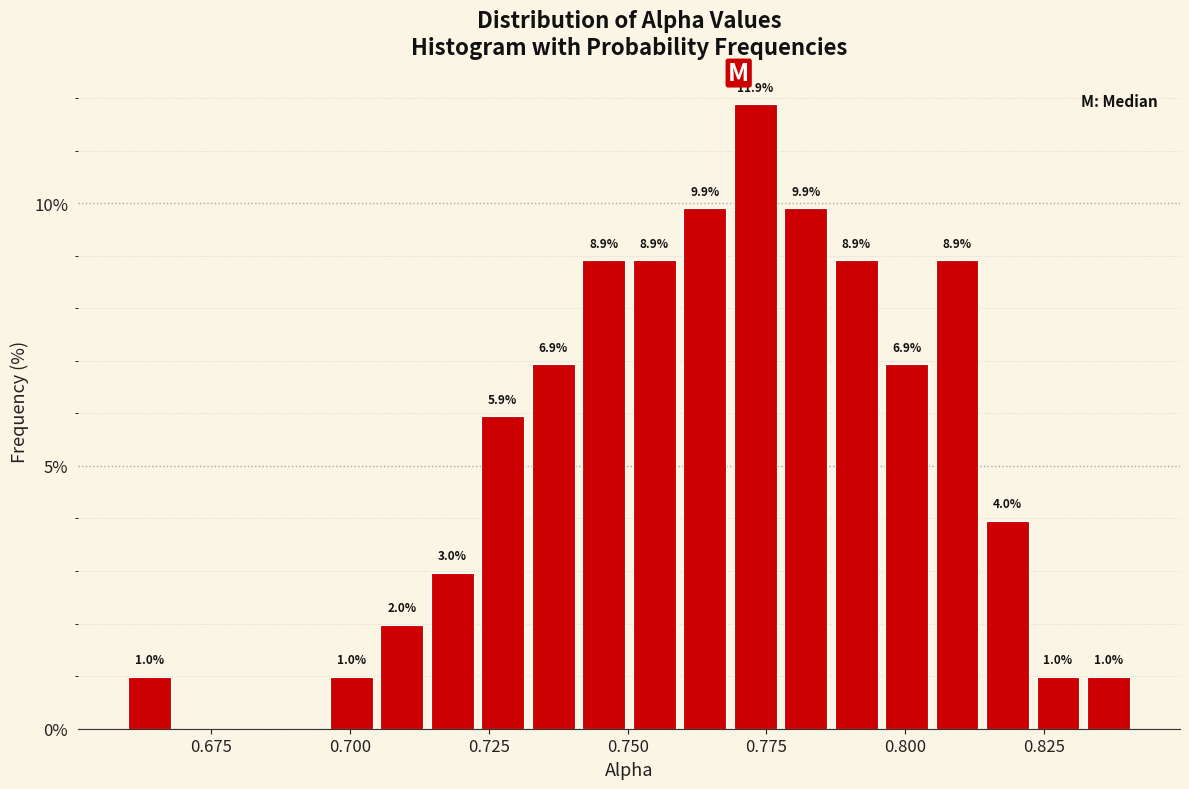

Around what value on the x-axis is the tallest bar? Give the approximate position of its centre, as read against the axis.

0.775